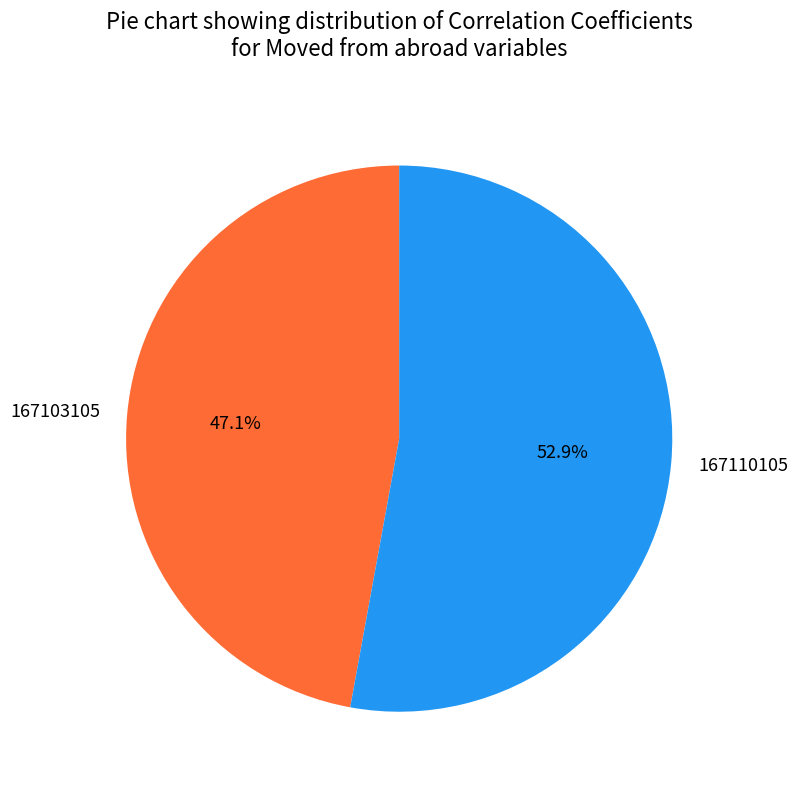

Is there any slice that represents more than half of the pie?

Yes